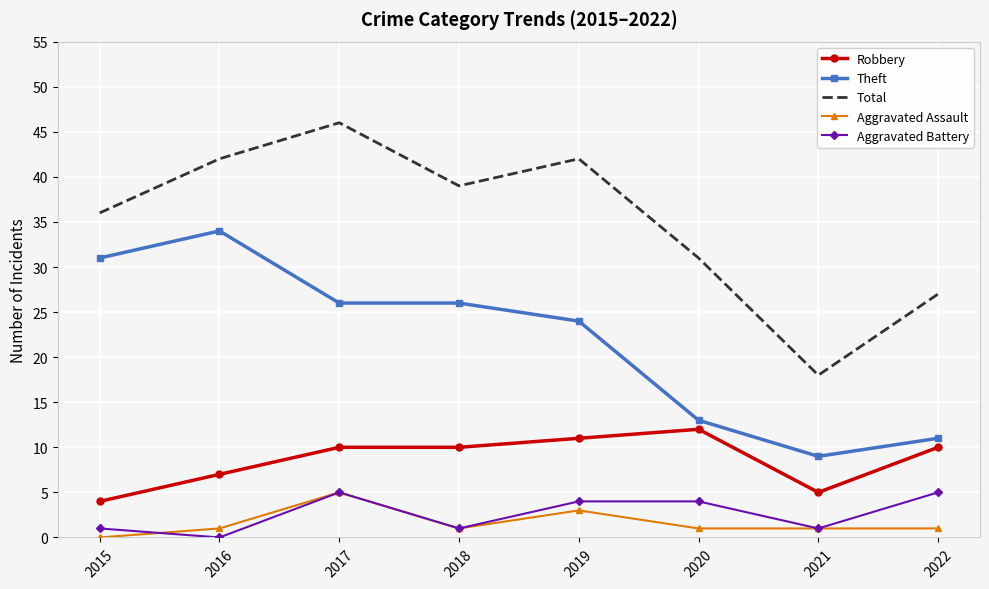

At which label is Theft closest to 21?

2019